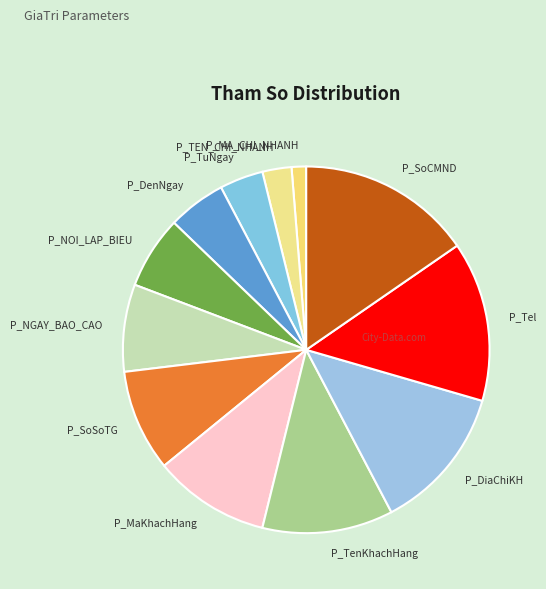

Does any single category account for the majority?

No